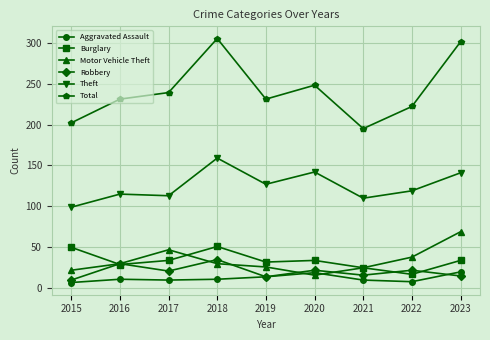

What is the greatest value displayed?

305